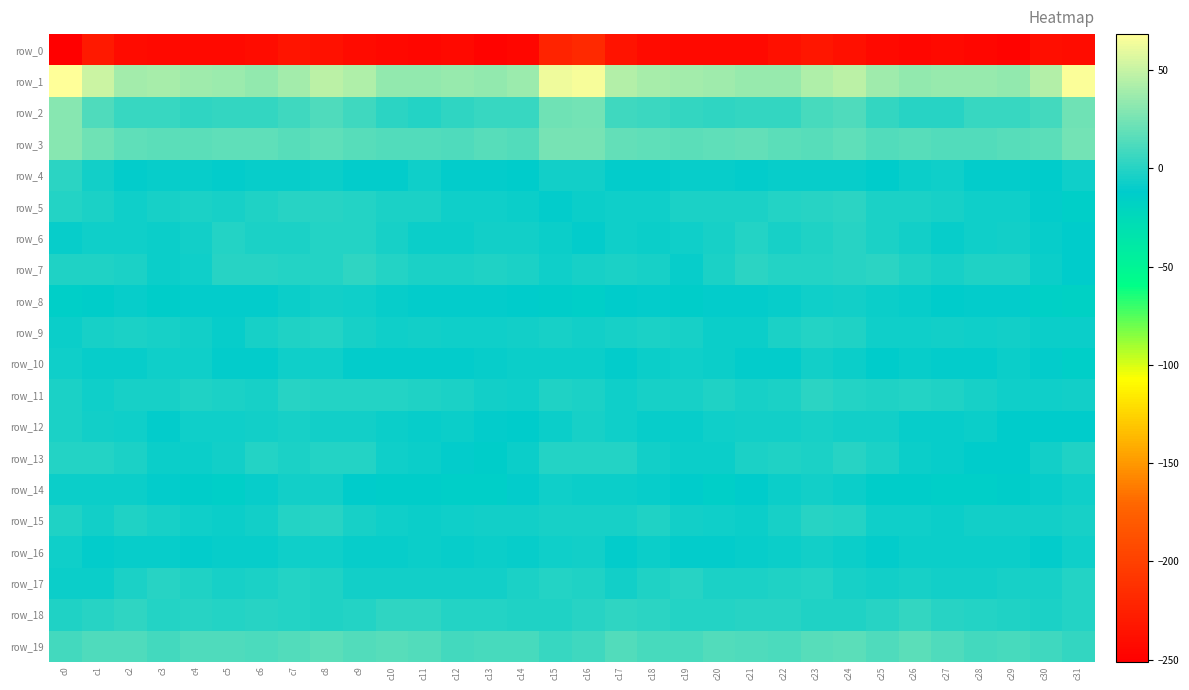

At which label is row_18 closest to 0?

c21